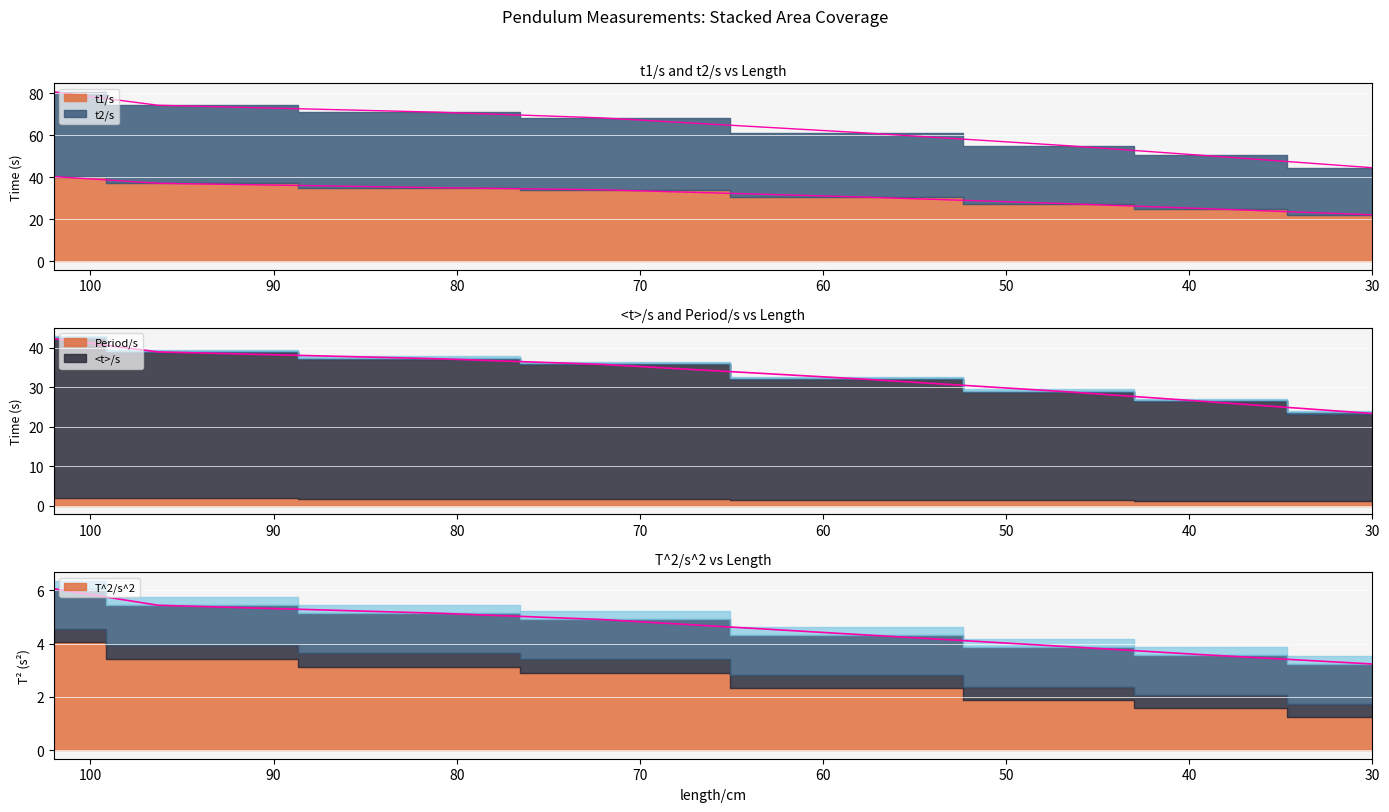

Count the number of categories in the chart.

8